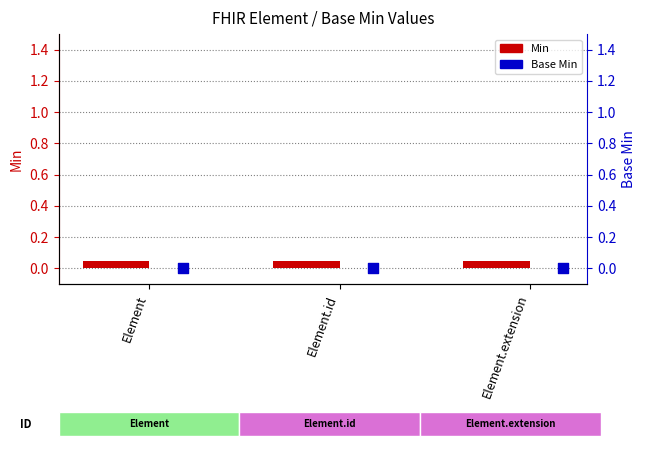

At how many categories does at least one series exceed 0?

3